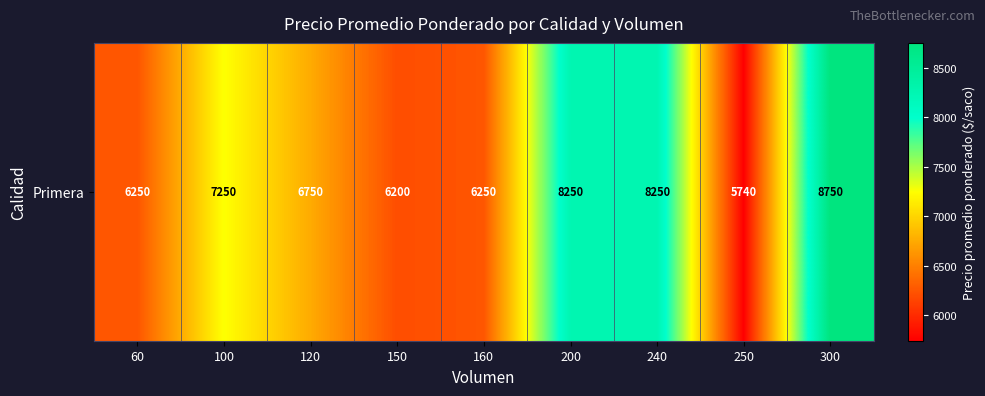

The chart shows a value of 8250 at 240. True or false?

True